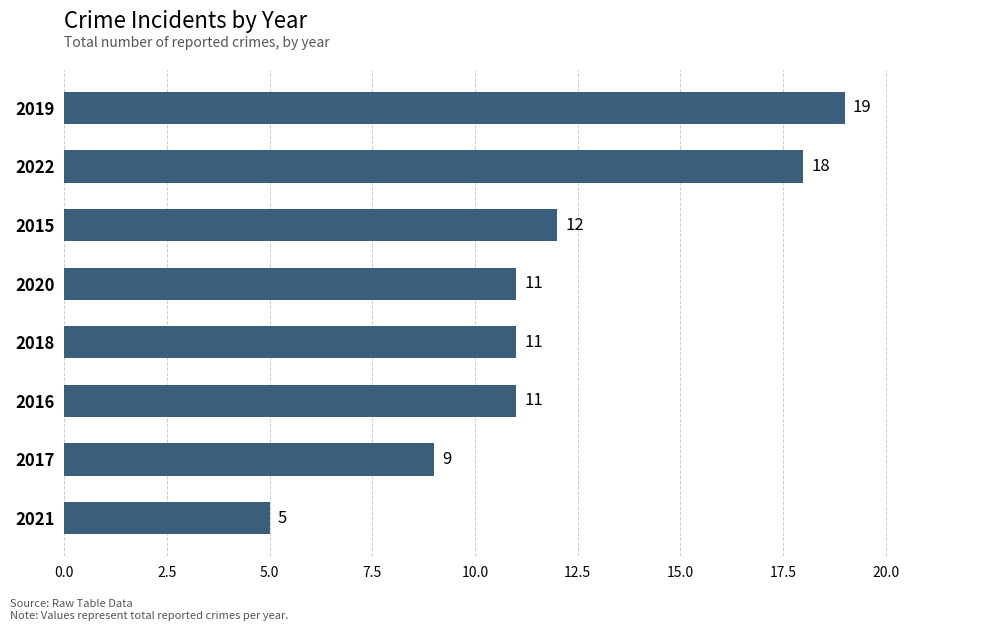

The chart shows a value of 11 at 2018. True or false?

True